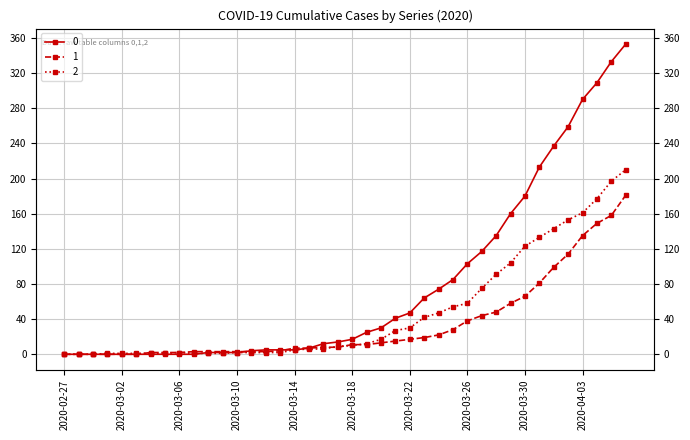

What position from the left is 2020-04-05?

39